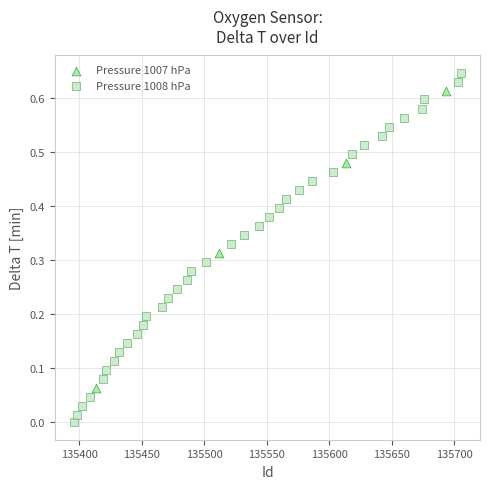

Which series reaches the maximum Y coordinate?

Pressure 1008 hPa